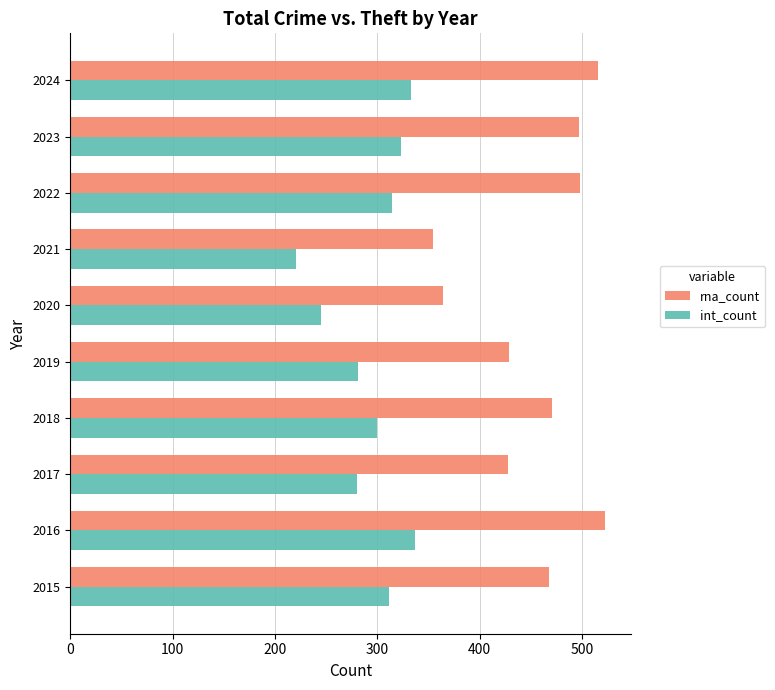

What is the greatest value displayed?

522